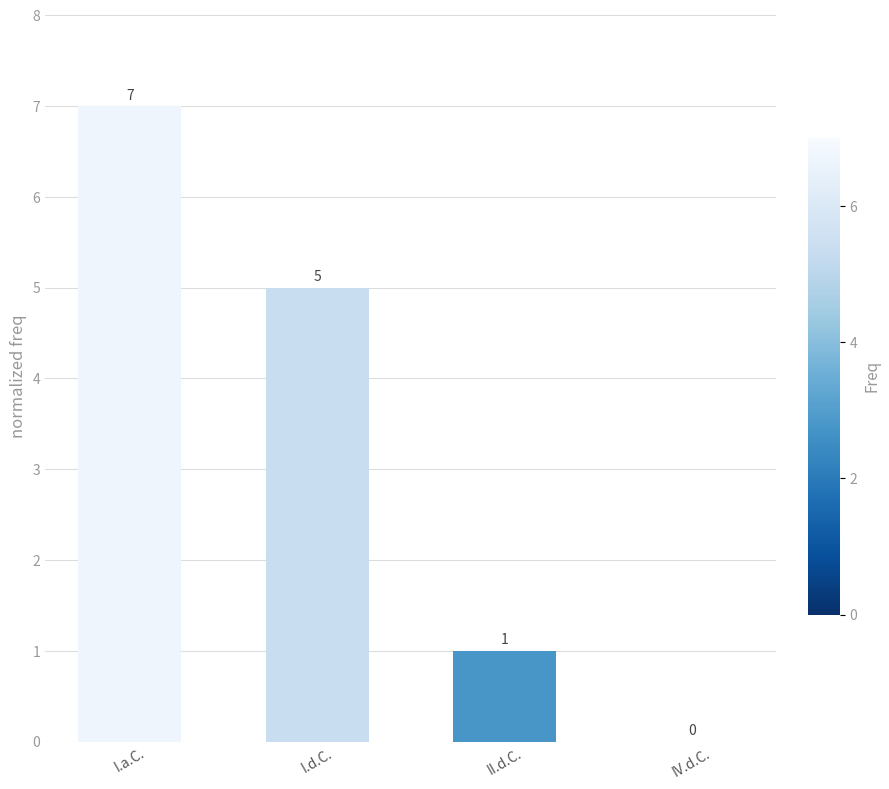

Does the chart contain stacked bars?

No